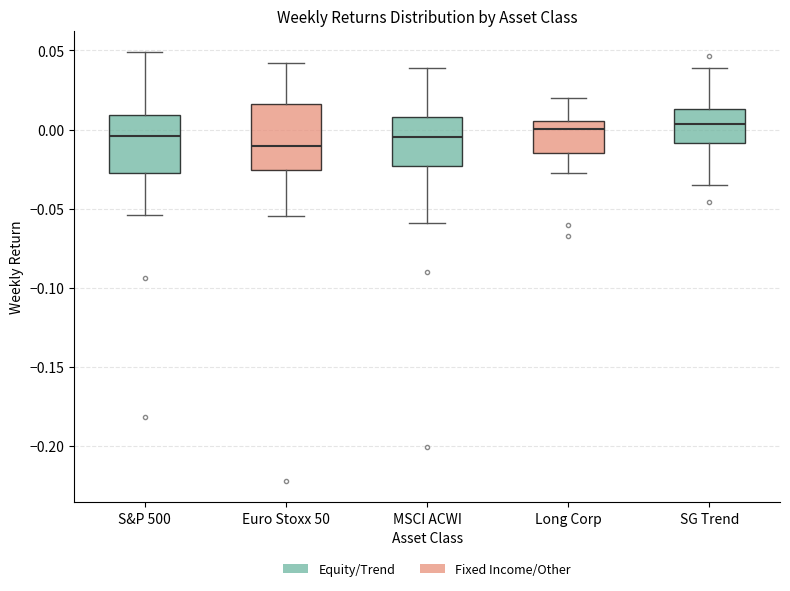

Where does the upper whisker of the box for Long Corp end on the y-axis? The values are not printed on the chart, so give them approximately, as read against the axis.

0.020